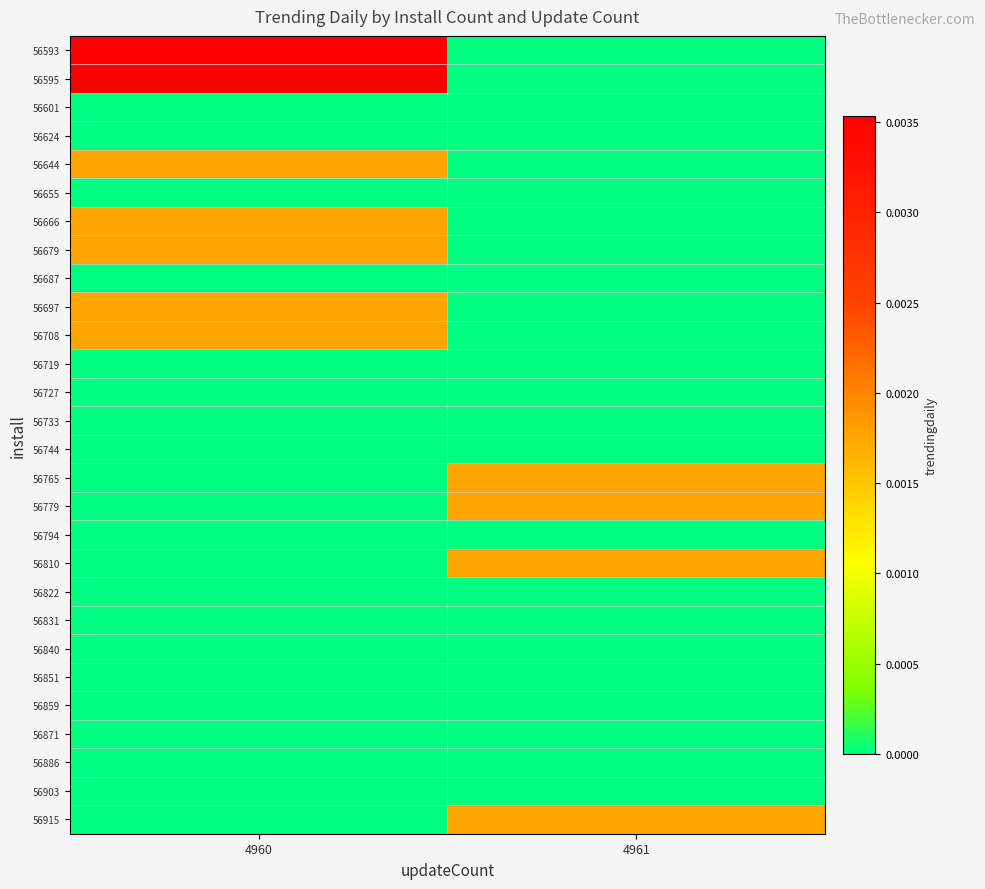

Rank the series at 4960 from highest to lowest value.

56593, 56595, 56644, 56666, 56679, 56697, 56708, 56601, 56624, 56655, 56687, 56719, 56727, 56733, 56744, 56765, 56779, 56794, 56810, 56822, 56831, 56840, 56851, 56859, 56871, 56886, 56903, 56915